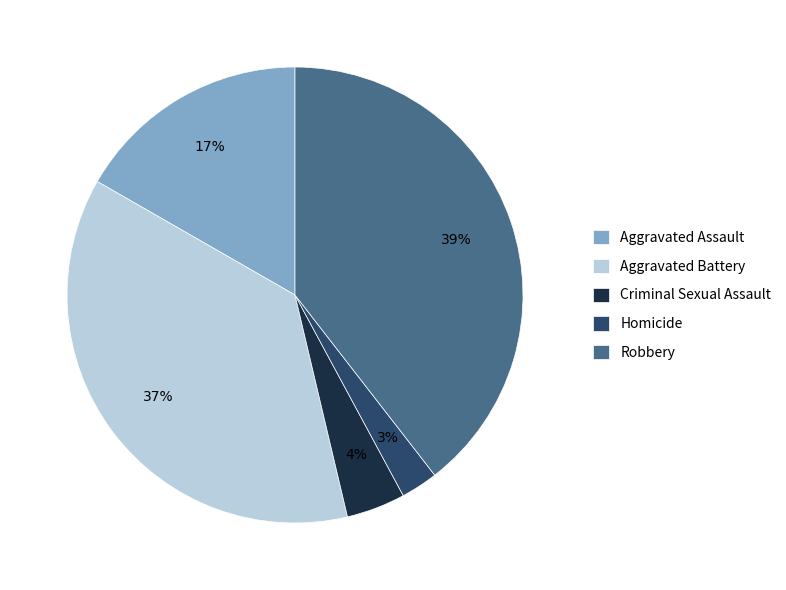

Do Aggravated Battery and Homicide together represent more than half of the pie?

No